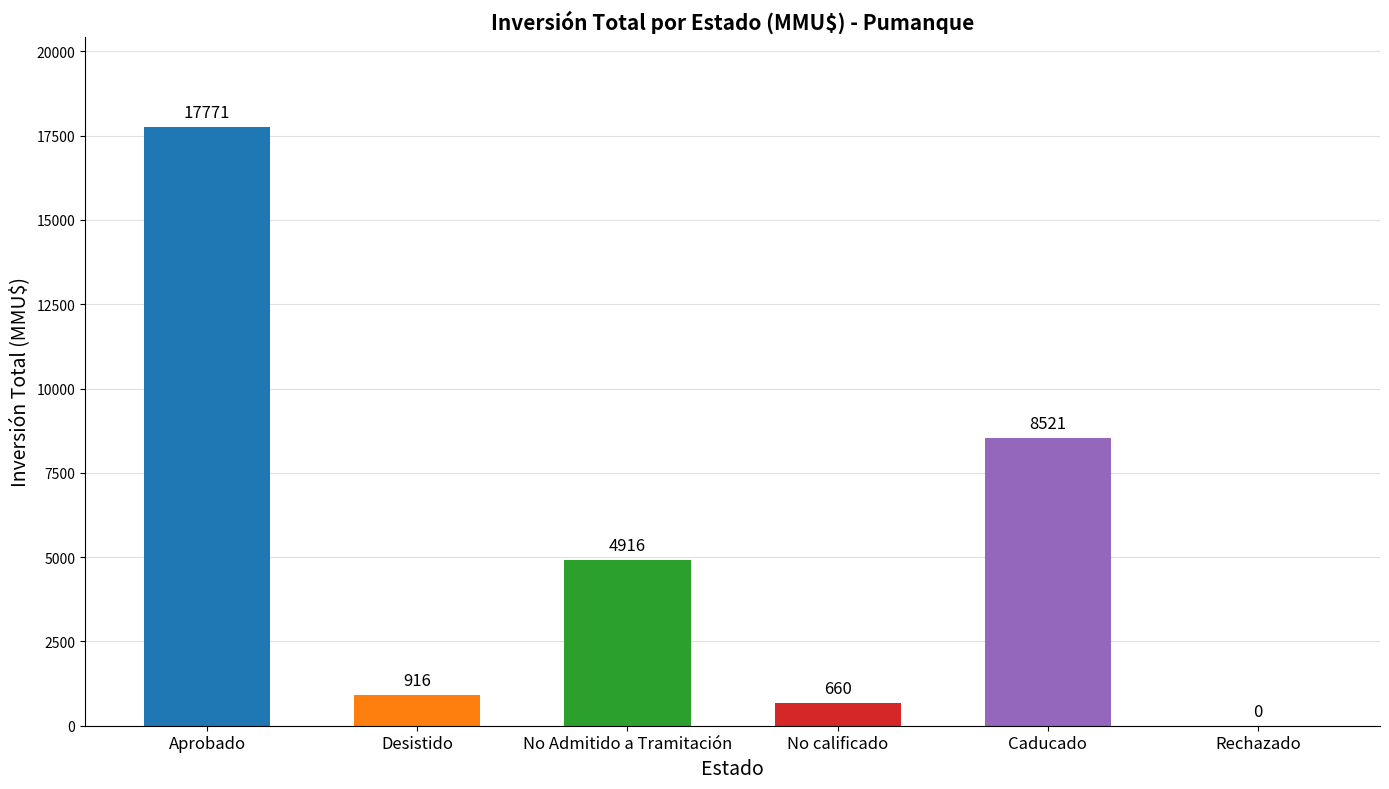

What is the change in value from No calificado to Rechazado?

-660